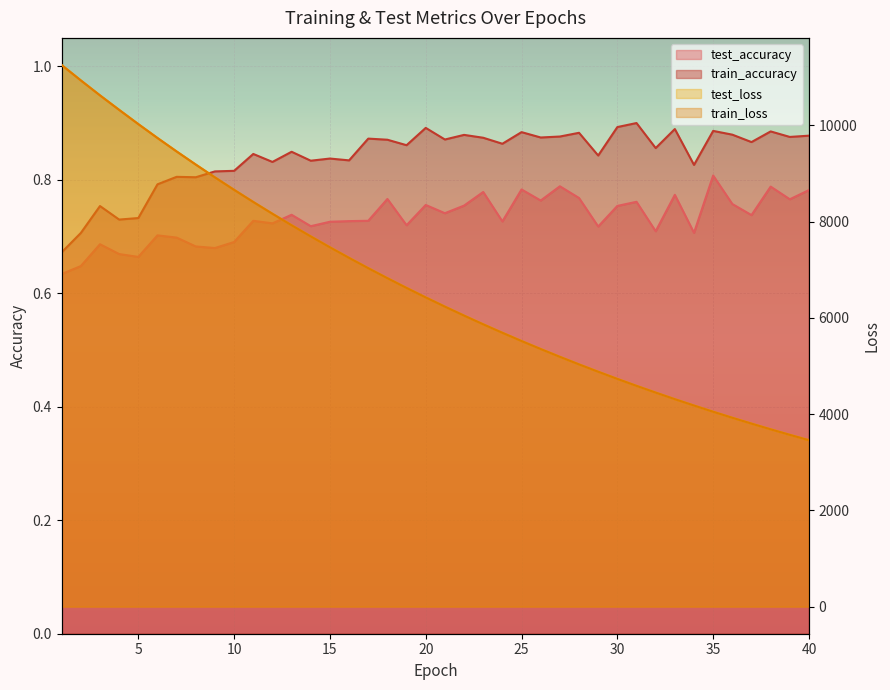

True or false: train_loss has more than 2 points higher than both neighbors.

False